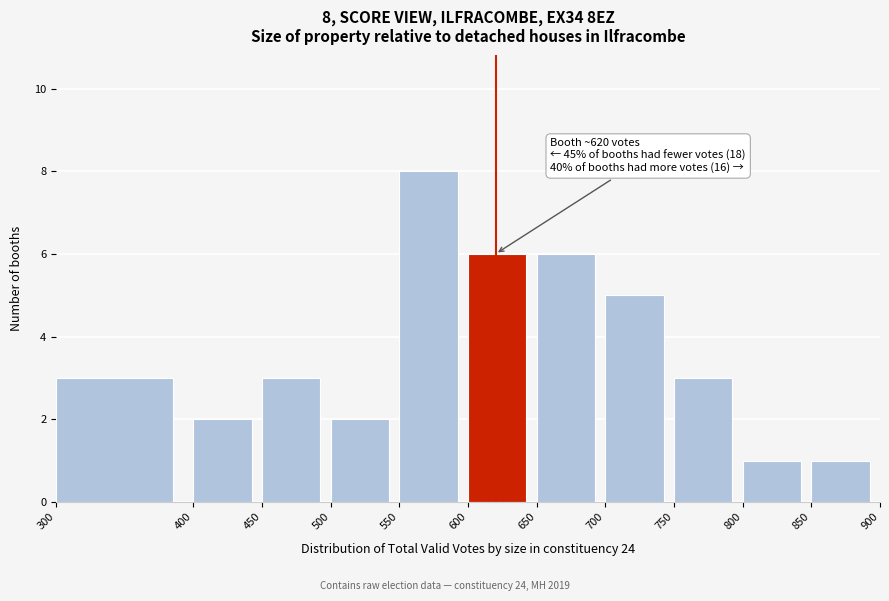

Over which range of the x-axis is the bar tallest?

550 to 600